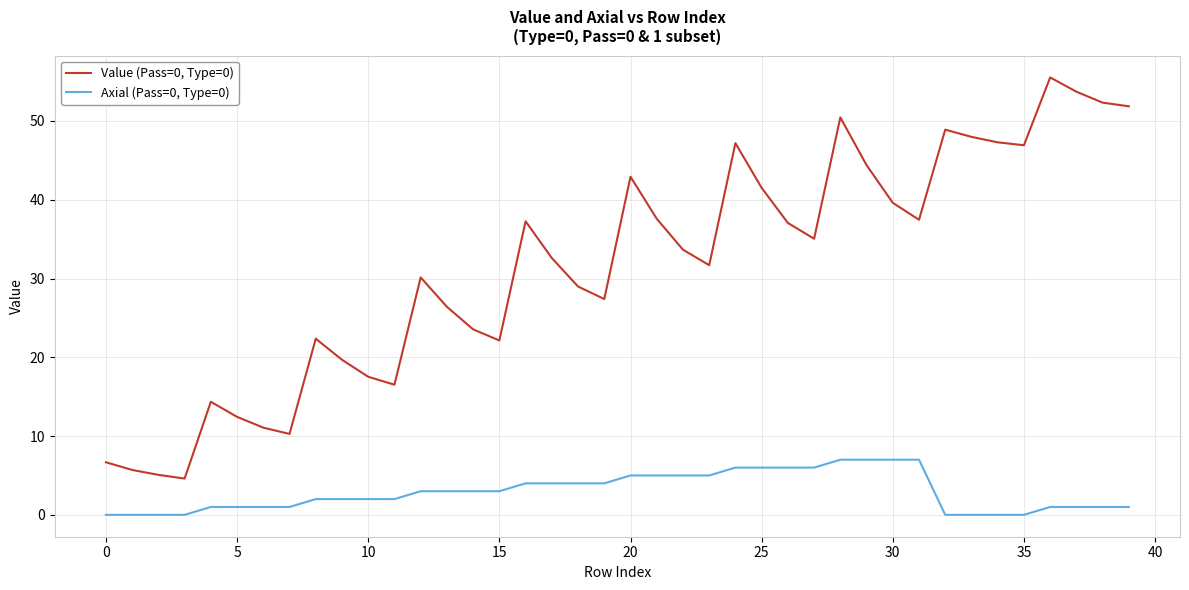

What is the difference between the second highest and minimum values in the Axial (Pass=0, Type=0) series?

7.0